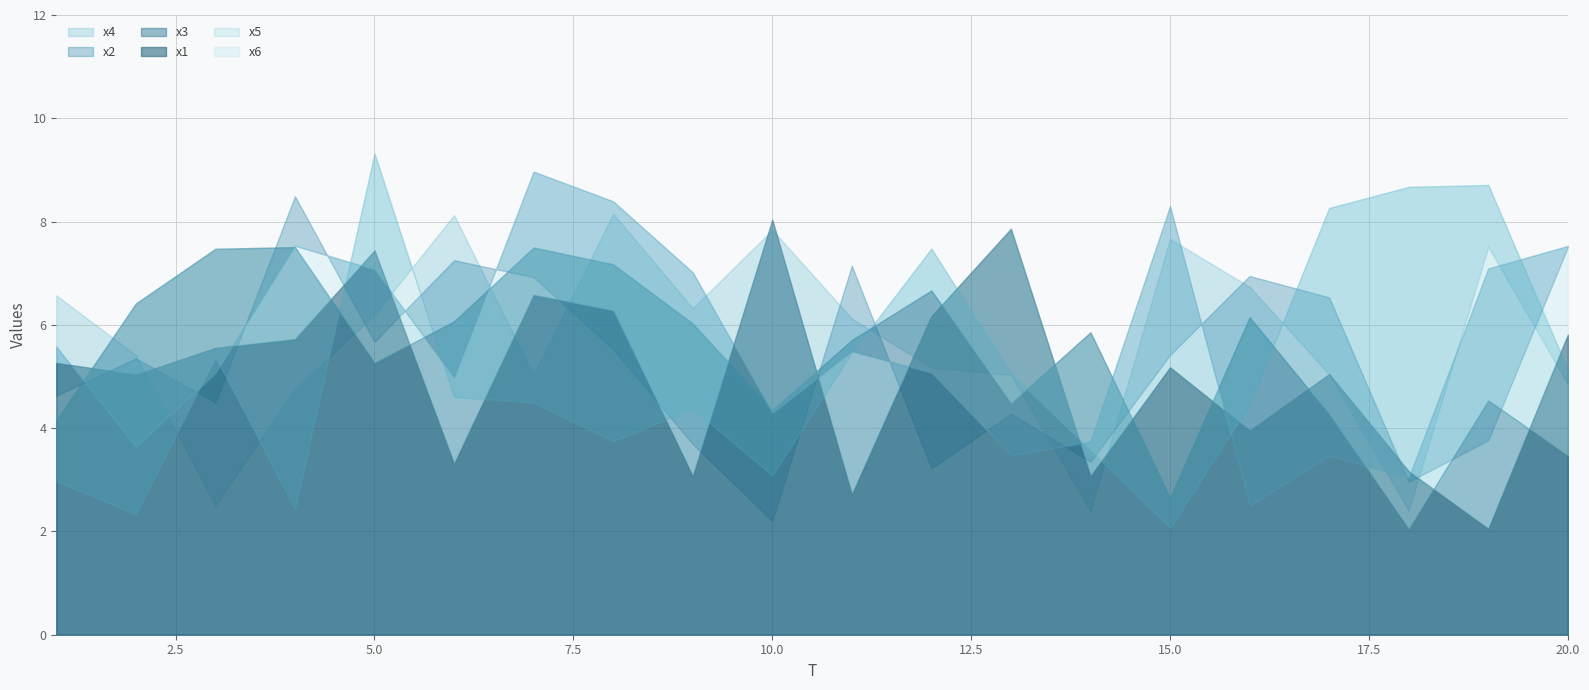

What is the sum of the x2 values at 1 and 18?

7.6